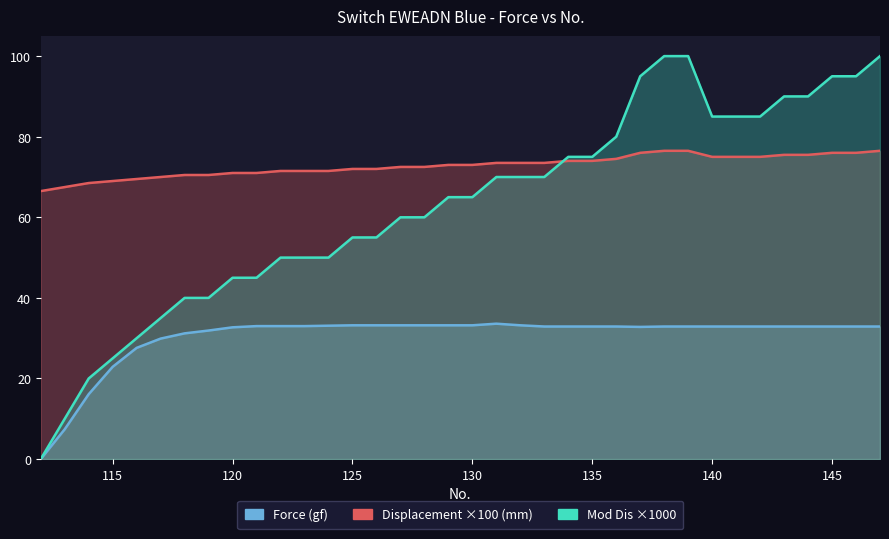

The Force (gf) series shows 33.2 at 127. True or false?

True